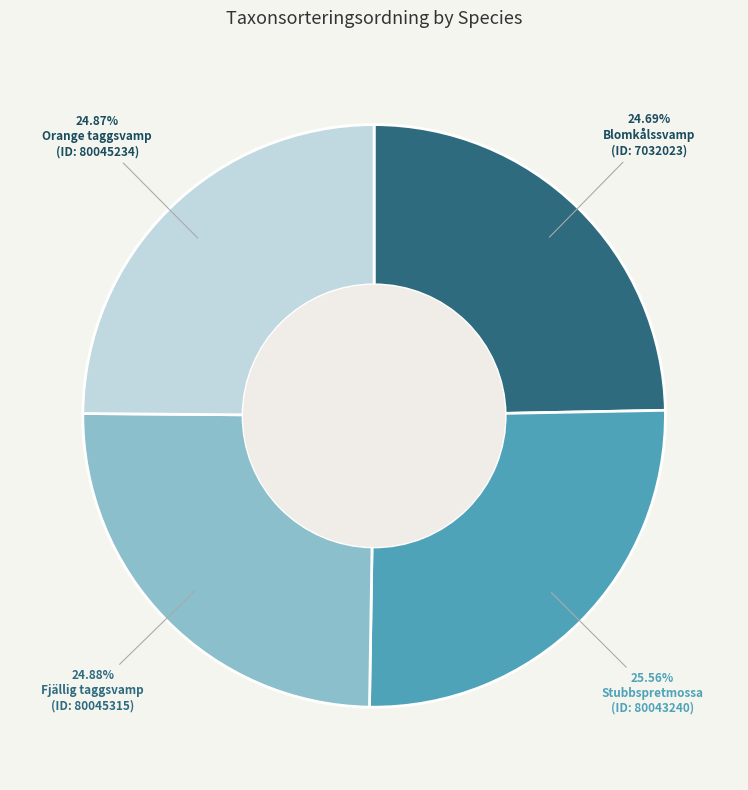

To the nearest percent, what is the average slice percentage?

25%